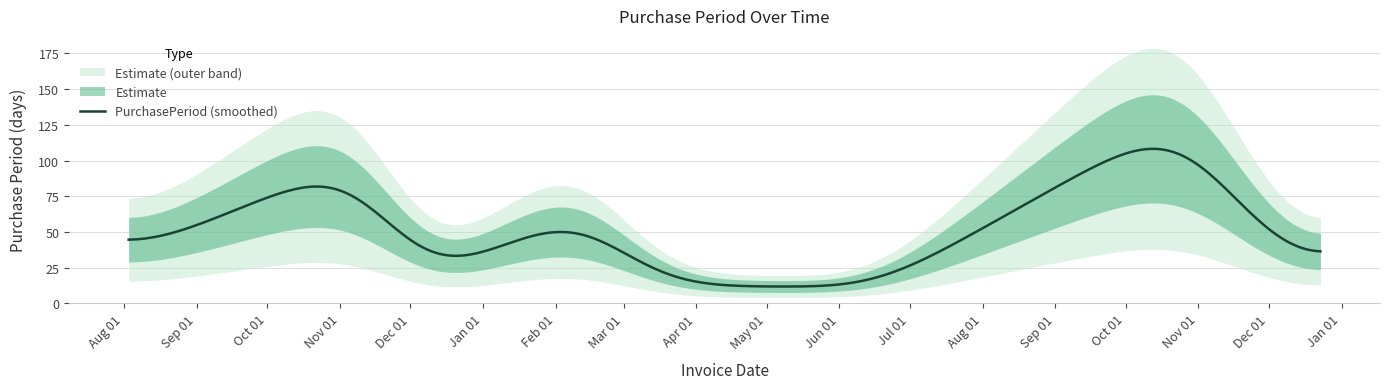

What is the maximum value for PurchasePeriod (smoothed)?

108.2